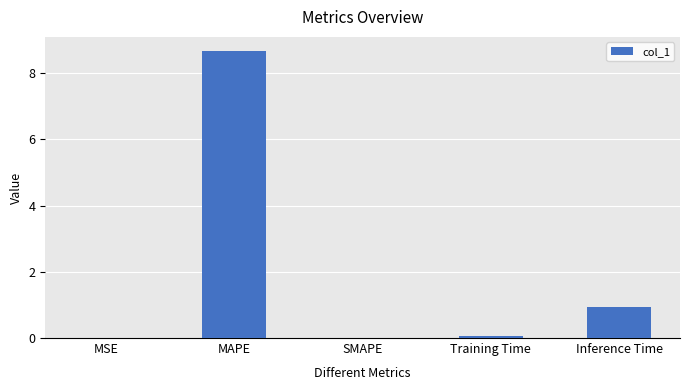

Read the value at MAPE.

8.7